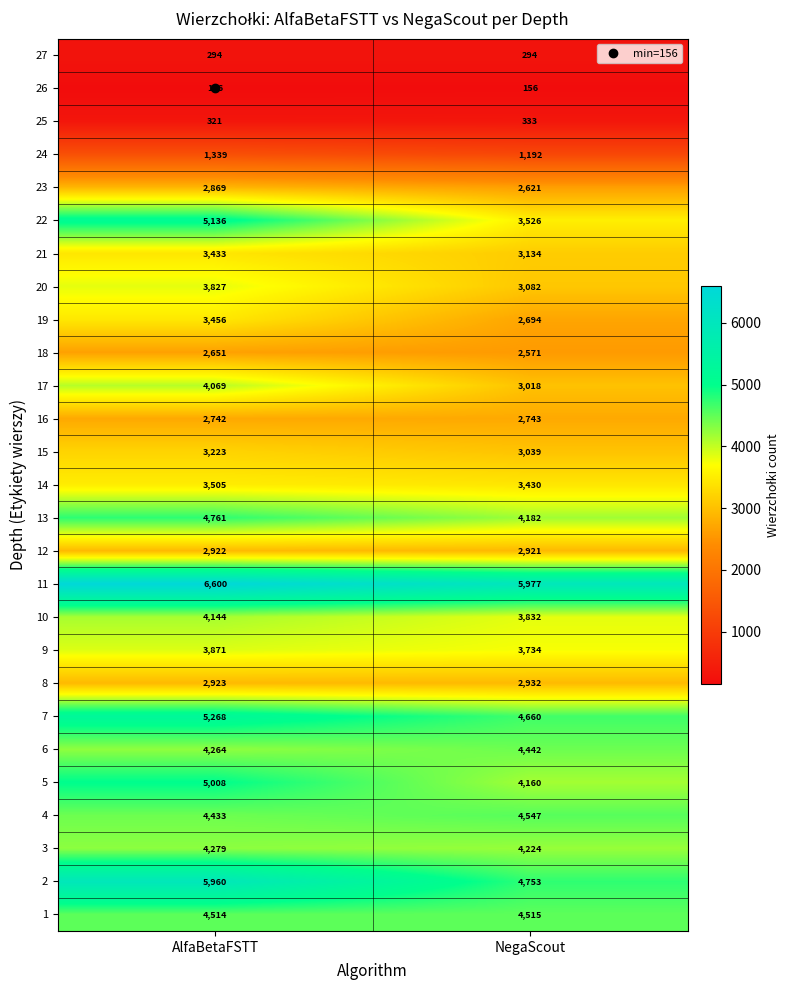

The value of 25 at AlfaBetaFSTT is 321. True or false?

True